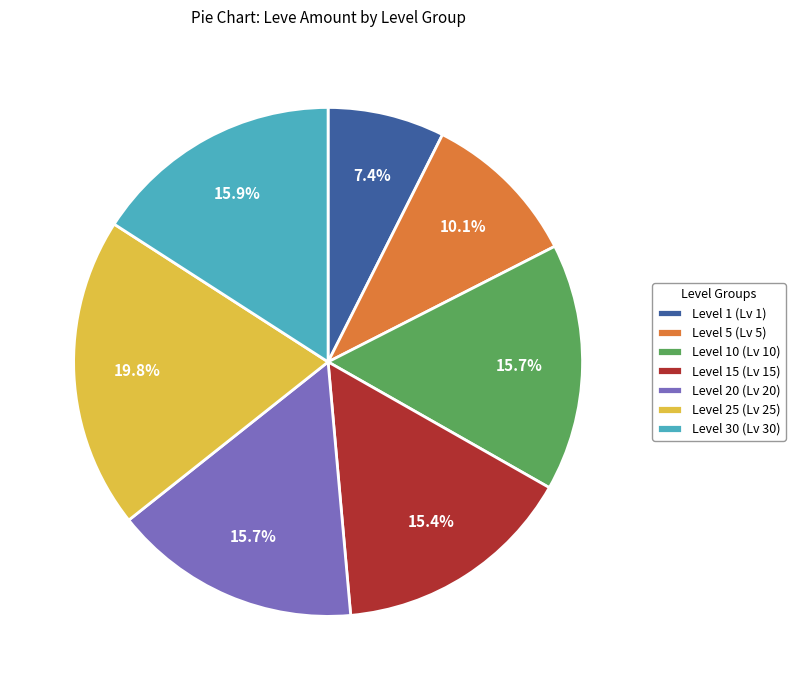

To the nearest percent, what is the average slice percentage?

14%